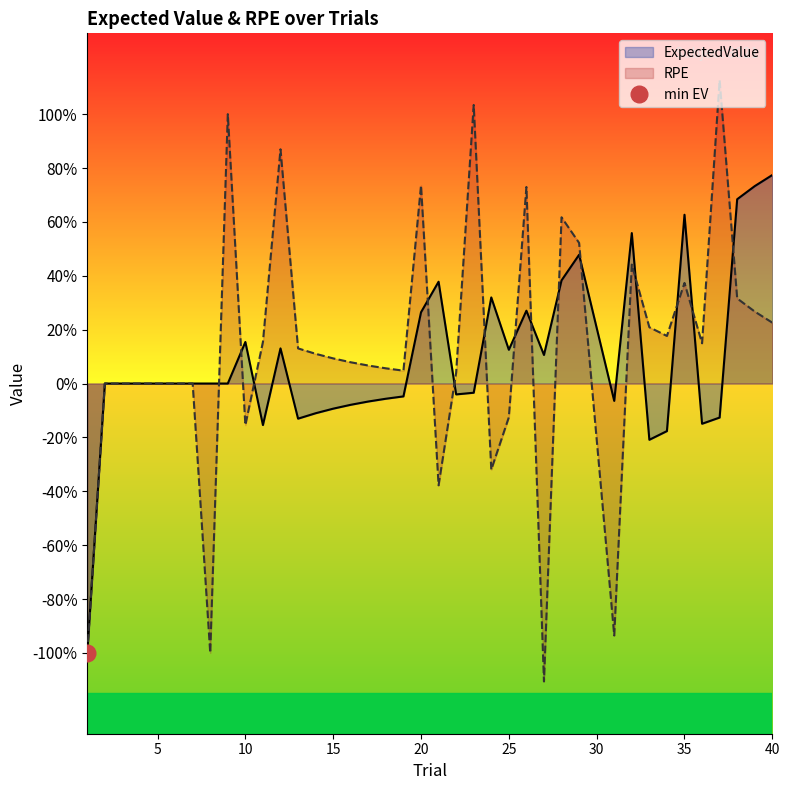

How many data points in ExpectedValue are above 0?

15